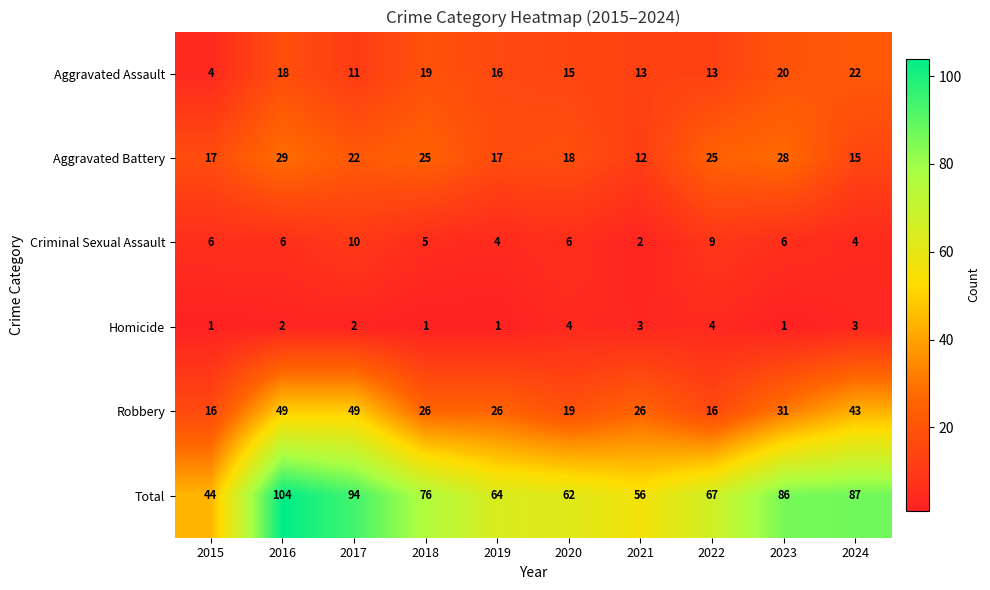

What value does the Aggravated Assault series have at 2020, to the nearest 10?

20